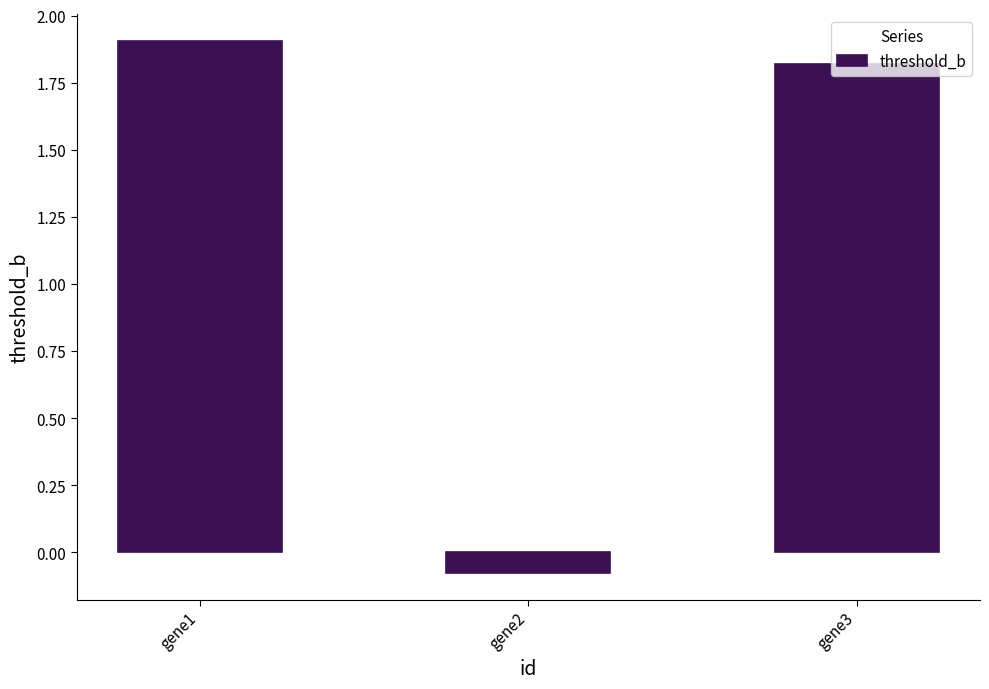

At which label does the data first exceed 1?

gene1